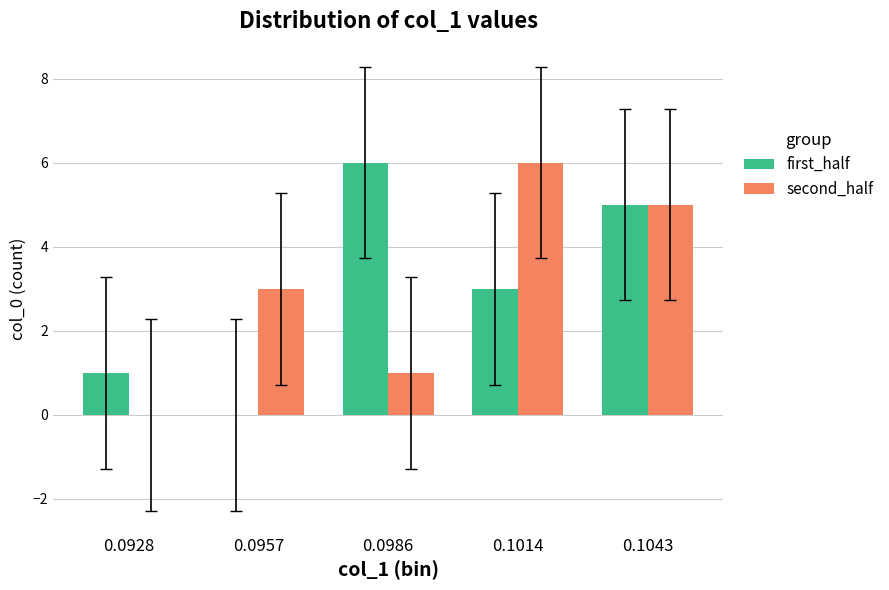

Is it true that second_half equals 3 at 0.0928?

False